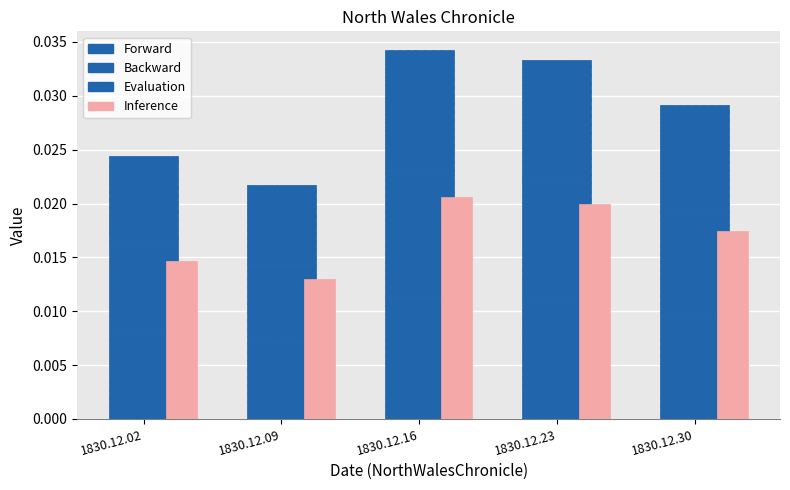

Is it true that Evaluation equals 0.0 at 1830.12.09?

True